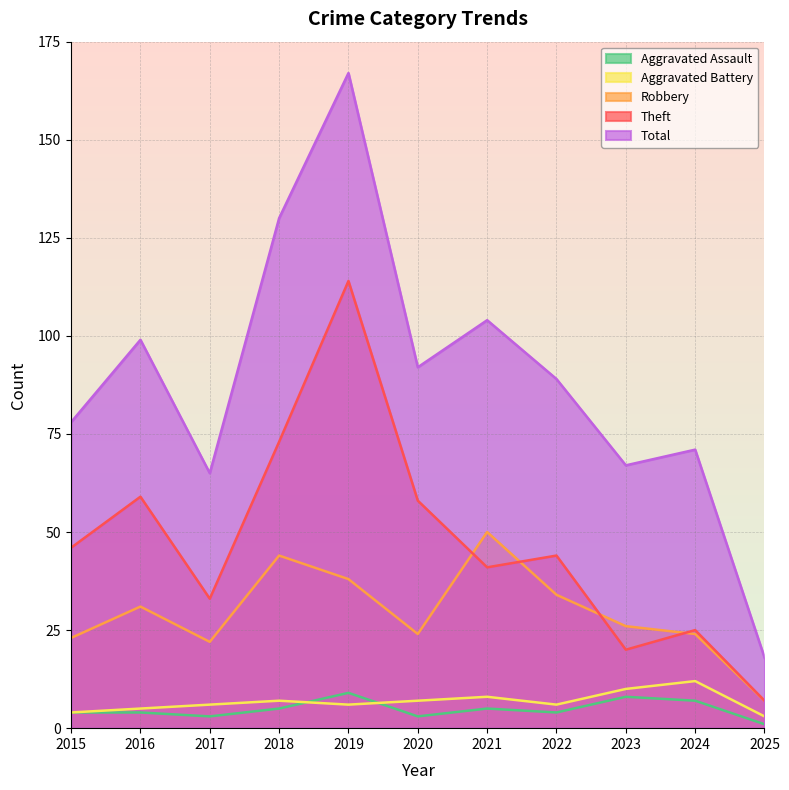

How many categories are shown in the chart?

11